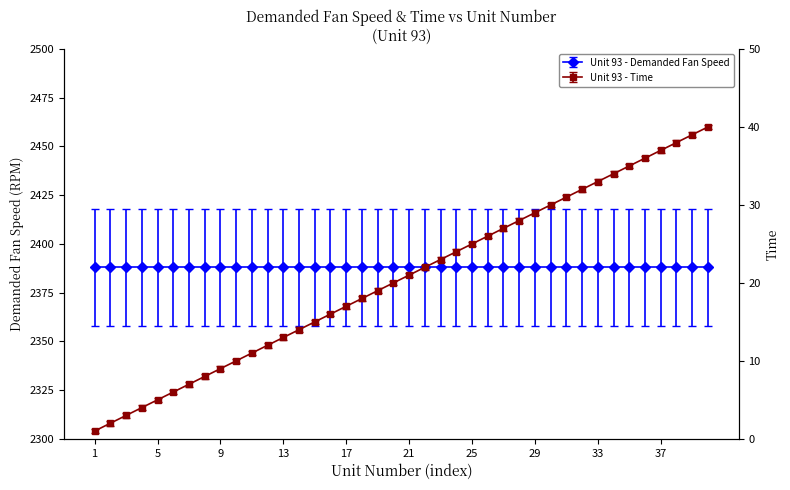

How many lines are shown in the chart?

1